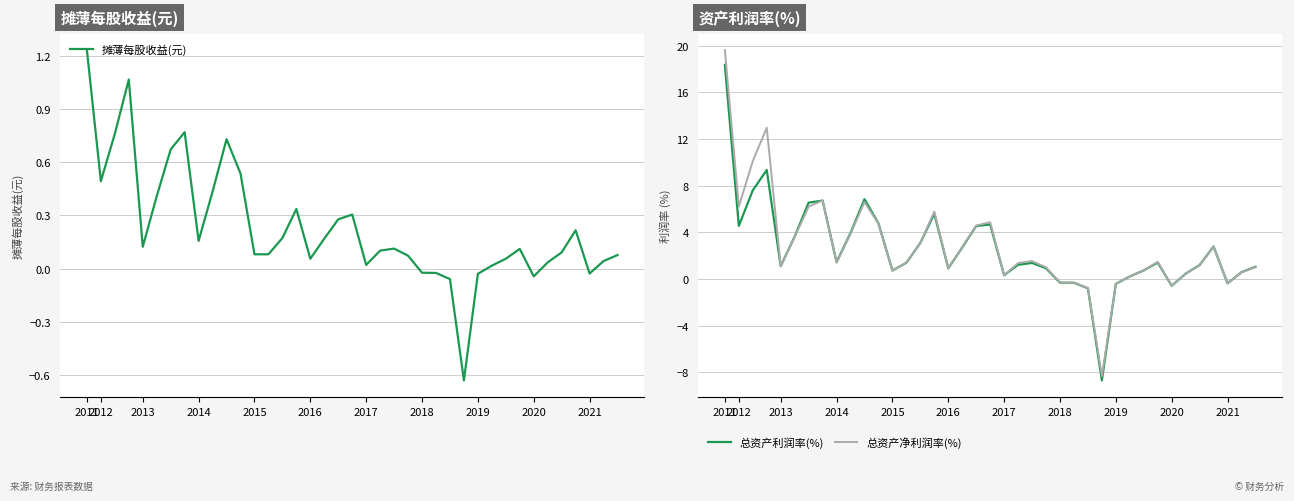

Which series ends up on top after the final intersection of 总资产利润率(%) and 总资产净利润率(%)?

总资产利润率(%)